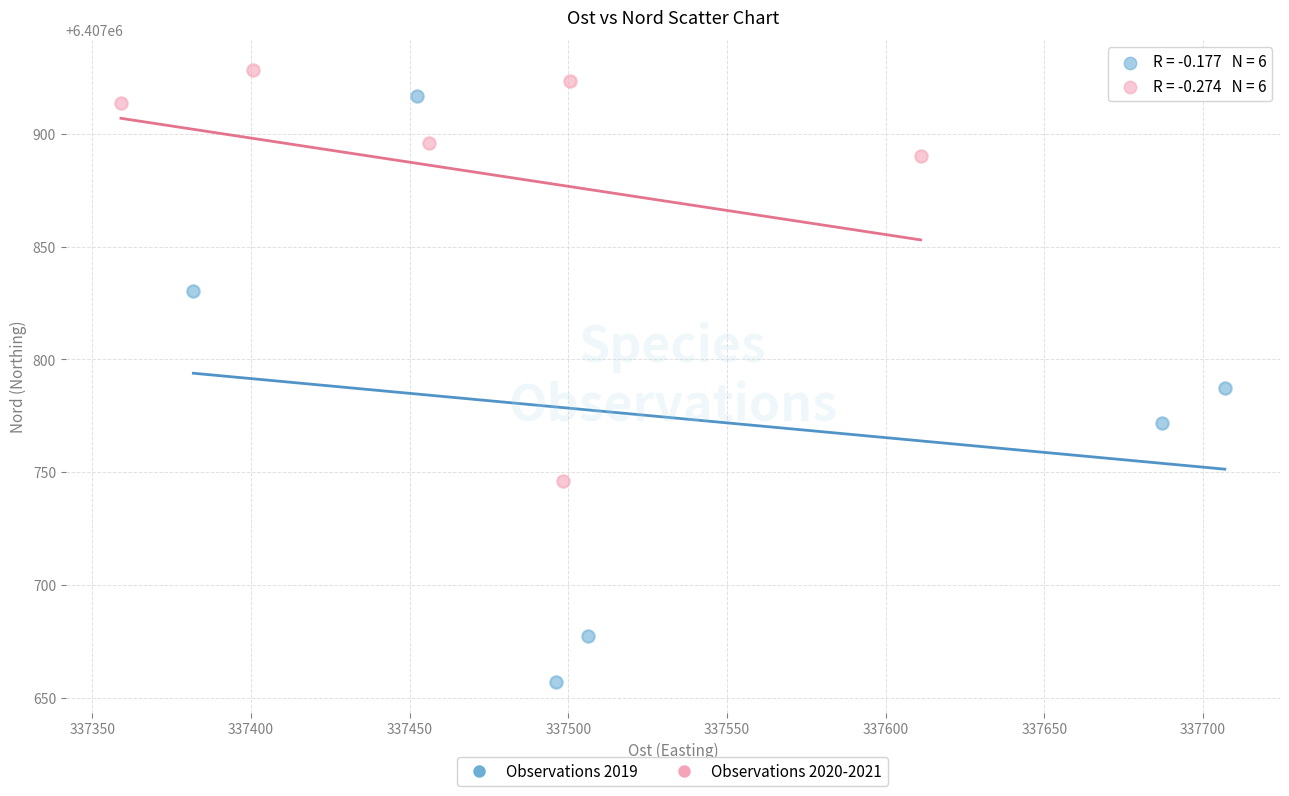

Which series has the widest spread of Y values?

Observations 2019